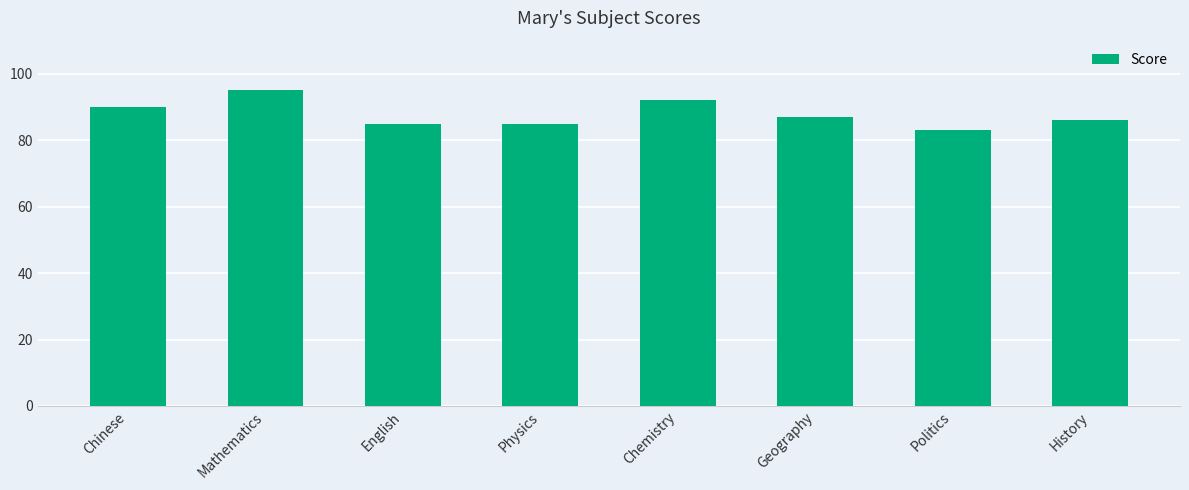

What is the ratio of the value at Politics to the value at English?

1.0